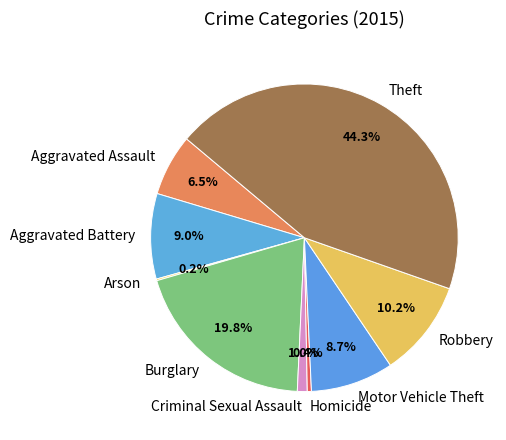

Which has a higher value, Aggravated Assault or Criminal Sexual Assault?

Aggravated Assault